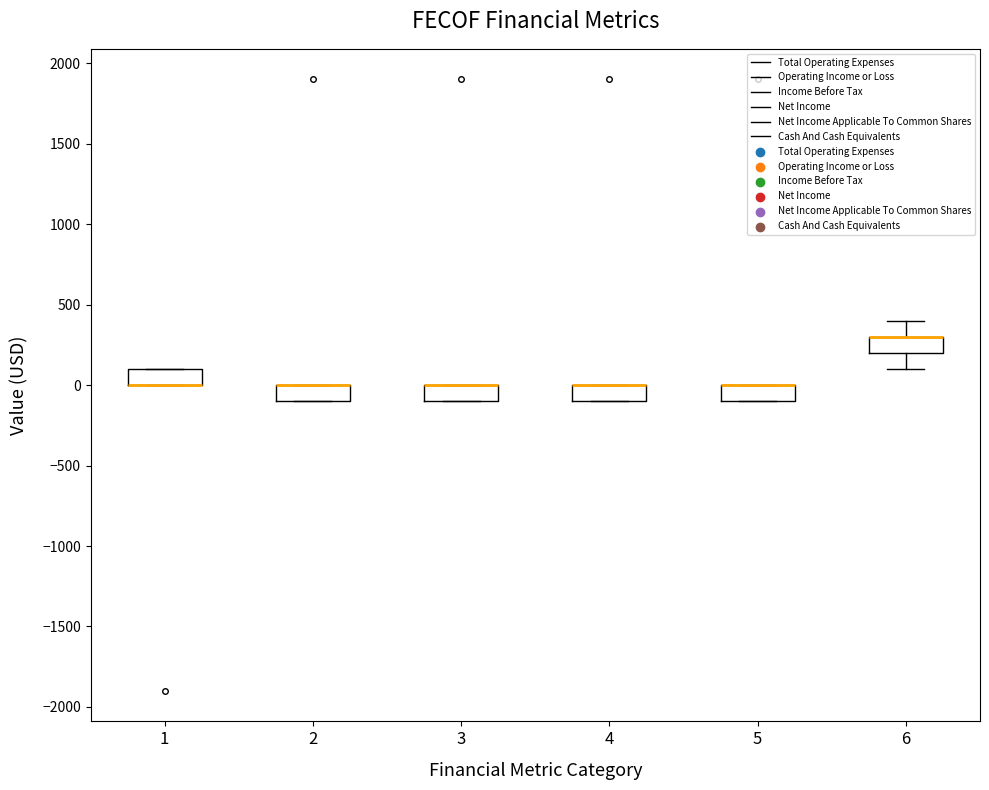

Where is the upper edge of the box at x = 1 on the y-axis? The values are not printed on the chart, so give them approximately, as read against the axis.

100